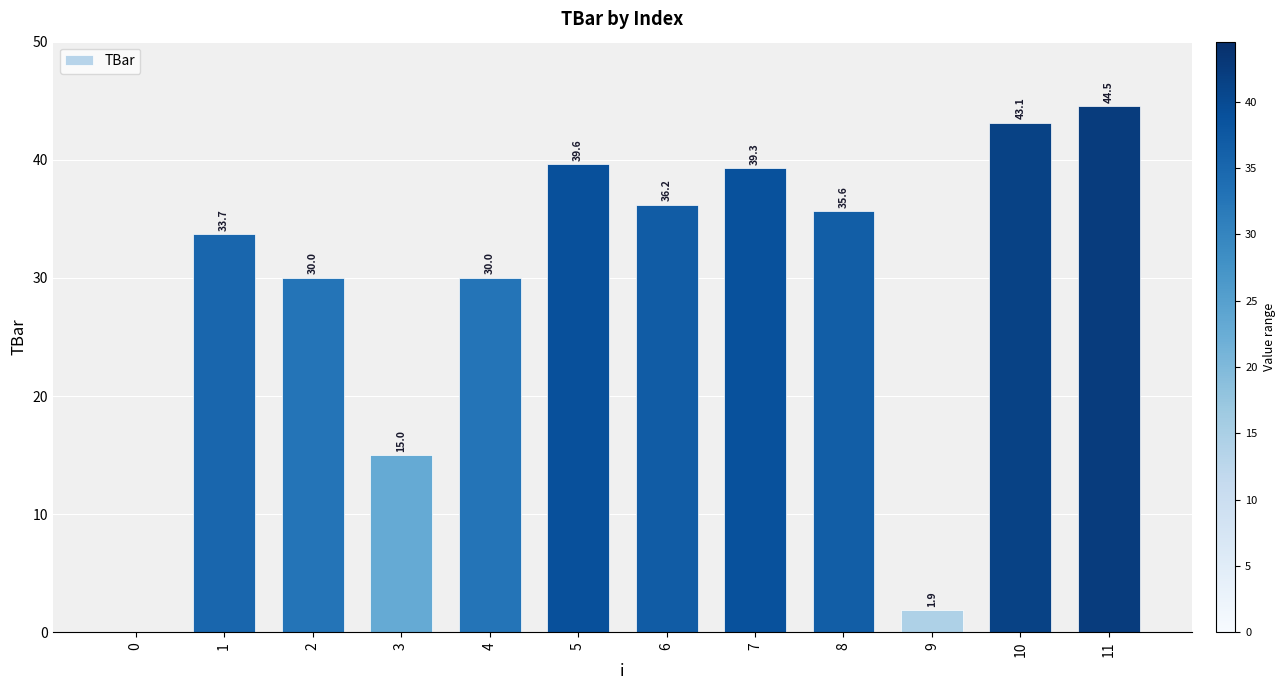

At which label is the value closest to 22?

3